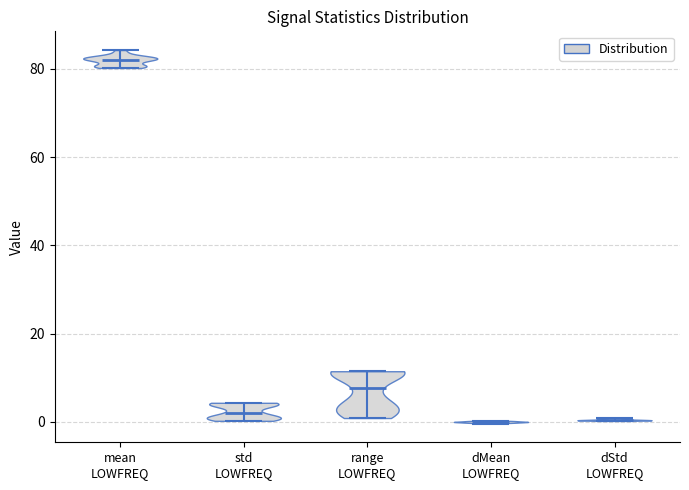

Reading left to right, read every violin against the y-axis: where its median line is, and the lowest and highest points it reaches. The values are not printed on the chart, so give them approximately, as read against the axis.

mean LOWFREQ: median line 82, lowest point 80, highest point 84
std LOWFREQ: median line 2, lowest point 0, highest point 4
range LOWFREQ: median line 8, lowest point 0, highest point 12
dMean LOWFREQ: median line 0, lowest point 0, highest point 0
dStd LOWFREQ: median line 0, lowest point 0, highest point 0